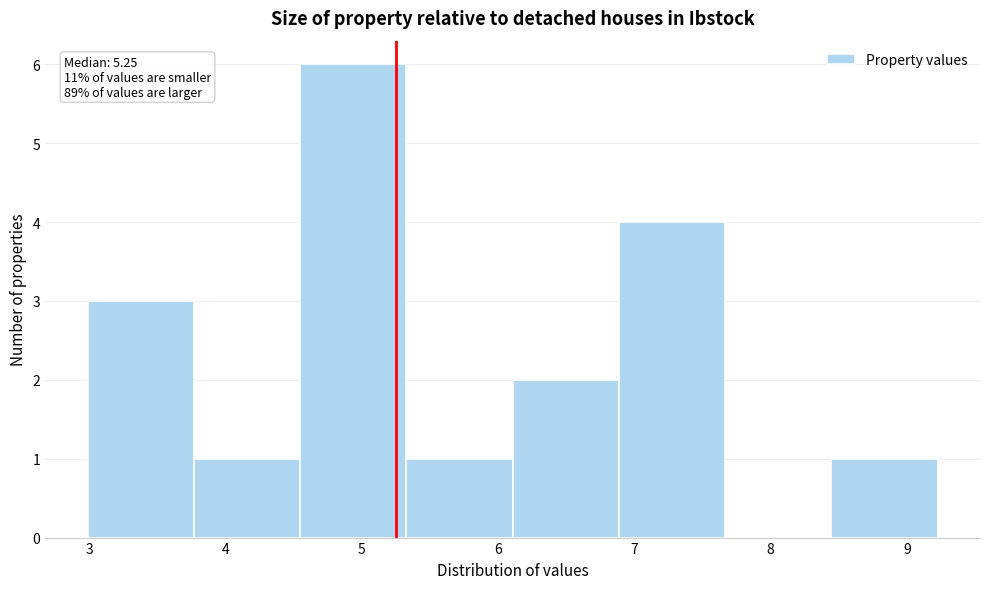

Over which range of the x-axis is the bar tallest?

4.5 to 5.3